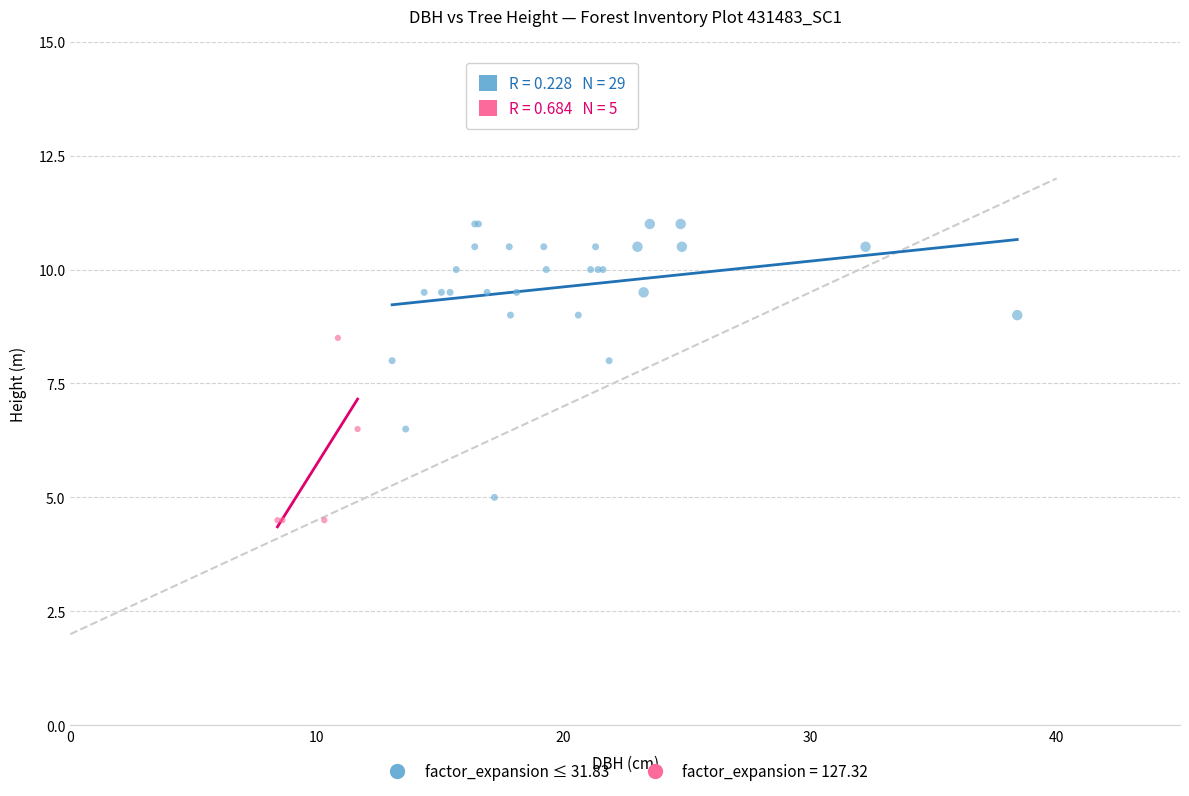

Which series has the widest spread of Y values?

factor_expansion ≤ 31.83